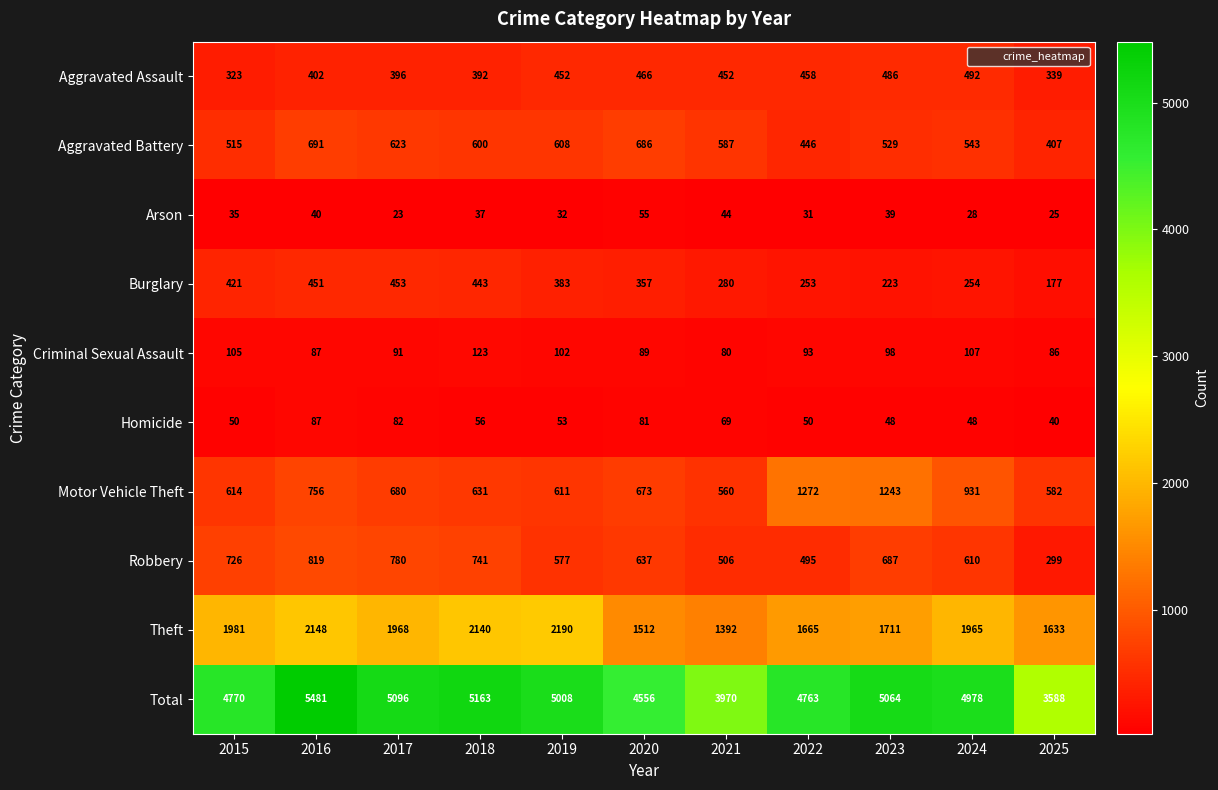

Between 2021 and 2024, which series saw the biggest shift?

Total